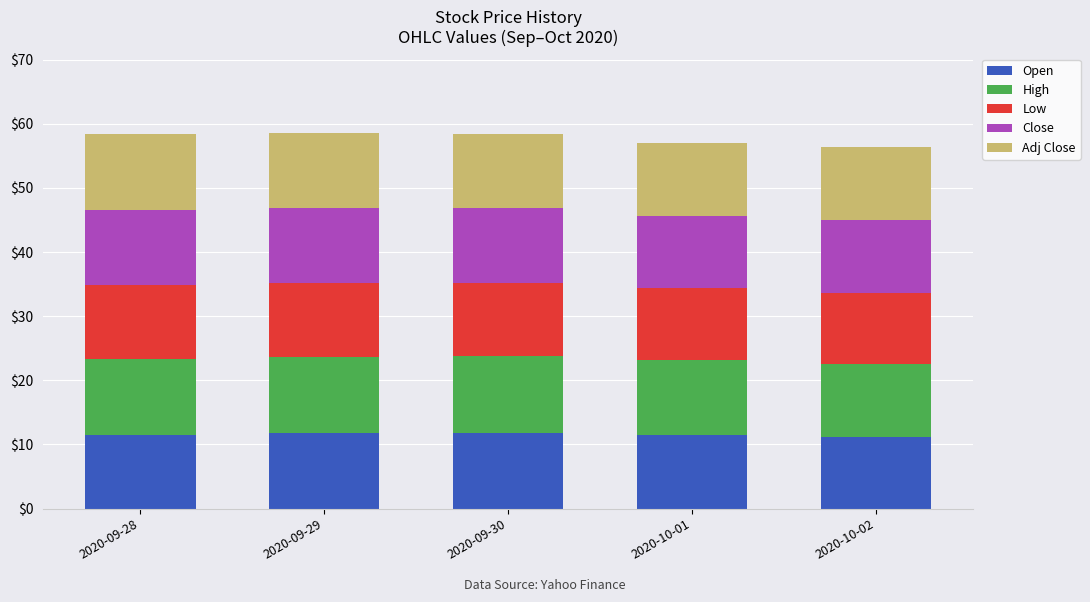

What is the lowest value of the Open series?

11.1